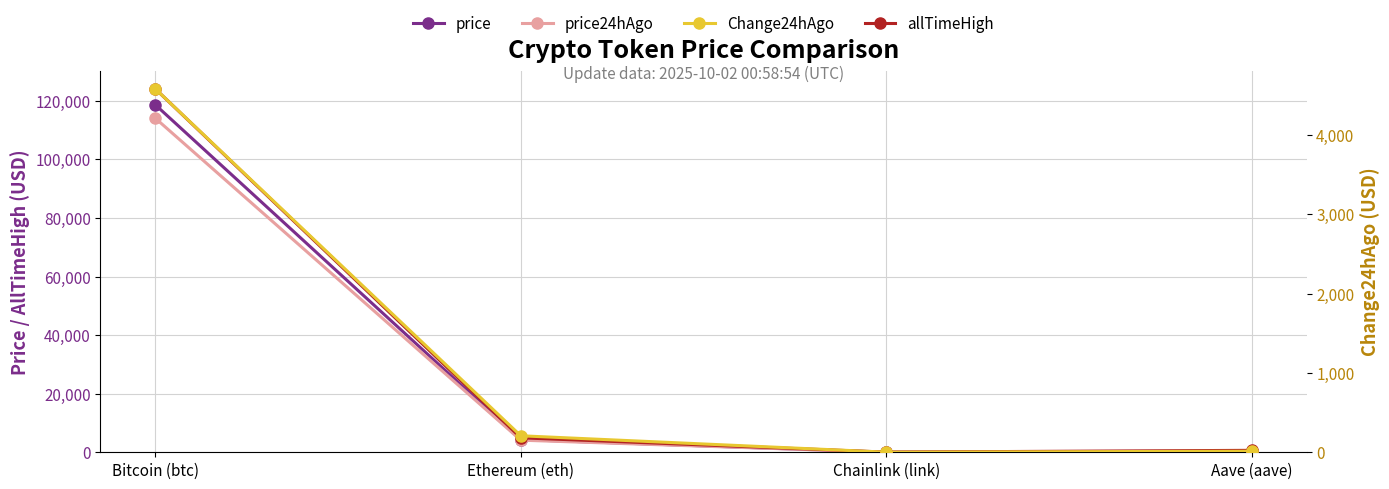

How many series are shown in this chart?

4